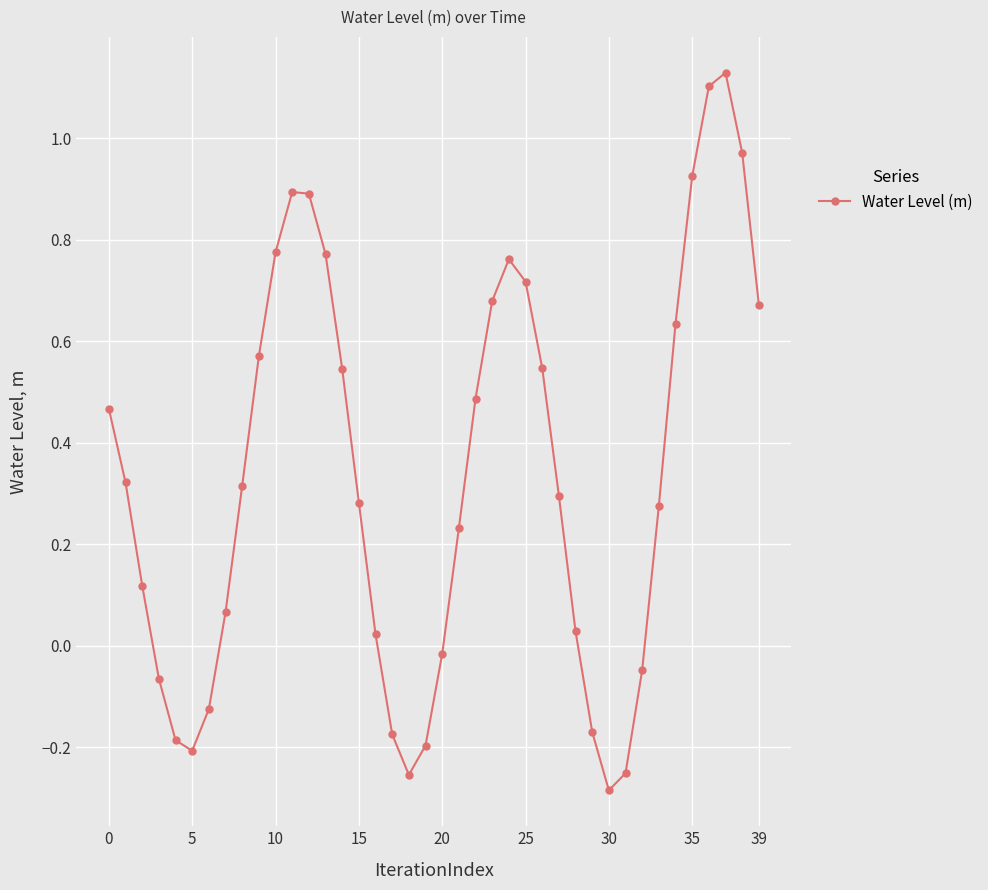

How many distinct data groups are displayed?

1